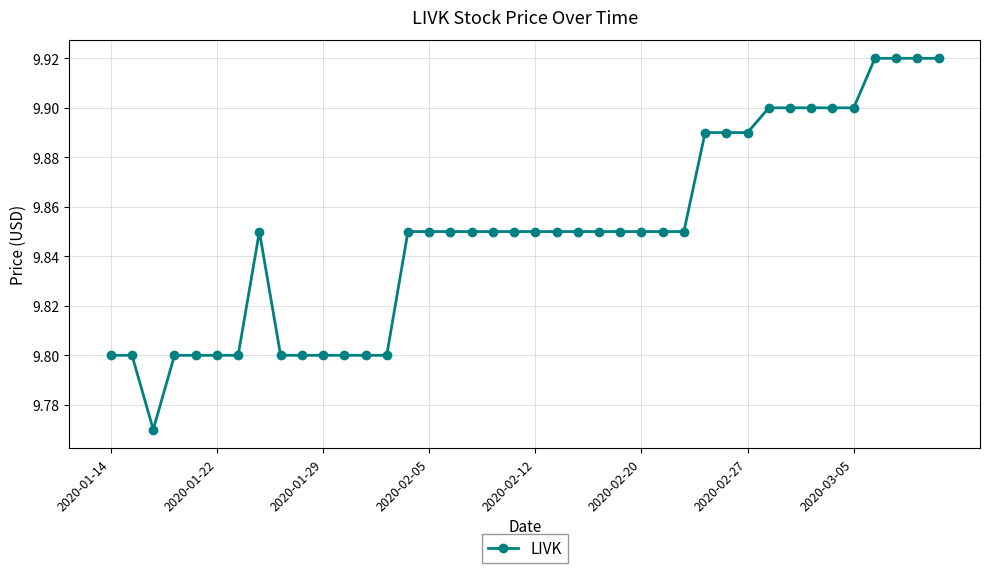

What is the sum of all values?

394.0